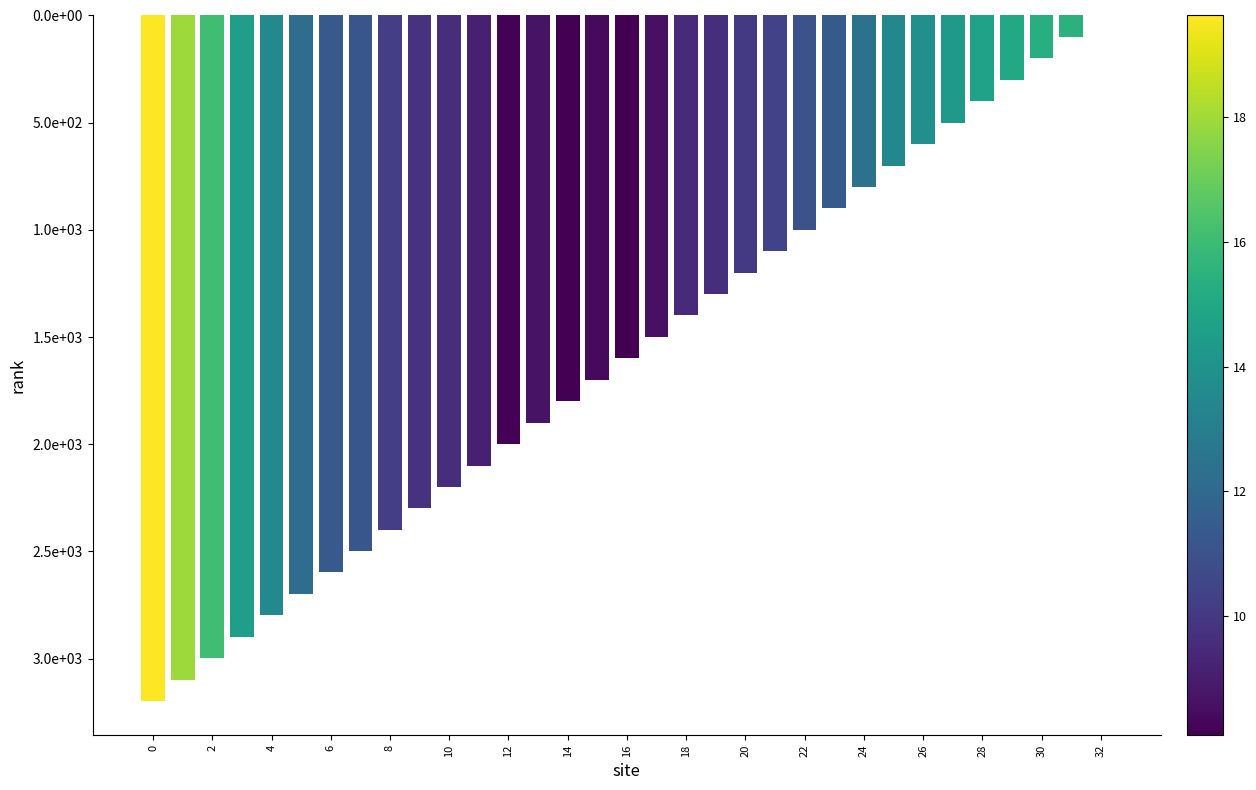

Are the bars horizontal?

No